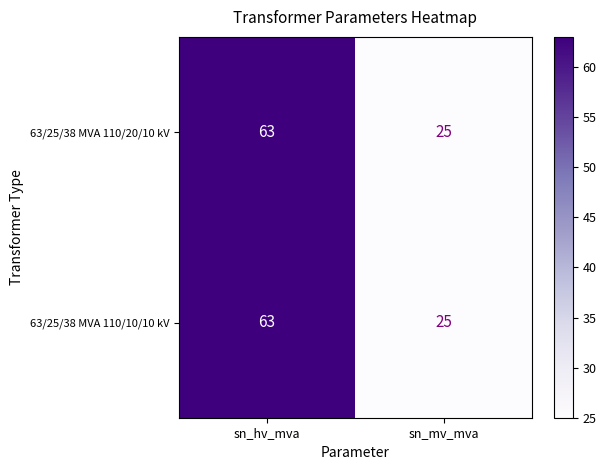

Rank the categories by 63/25/38 MVA 110/20/10 kV value from lowest to highest.

sn_mv_mva, sn_hv_mva